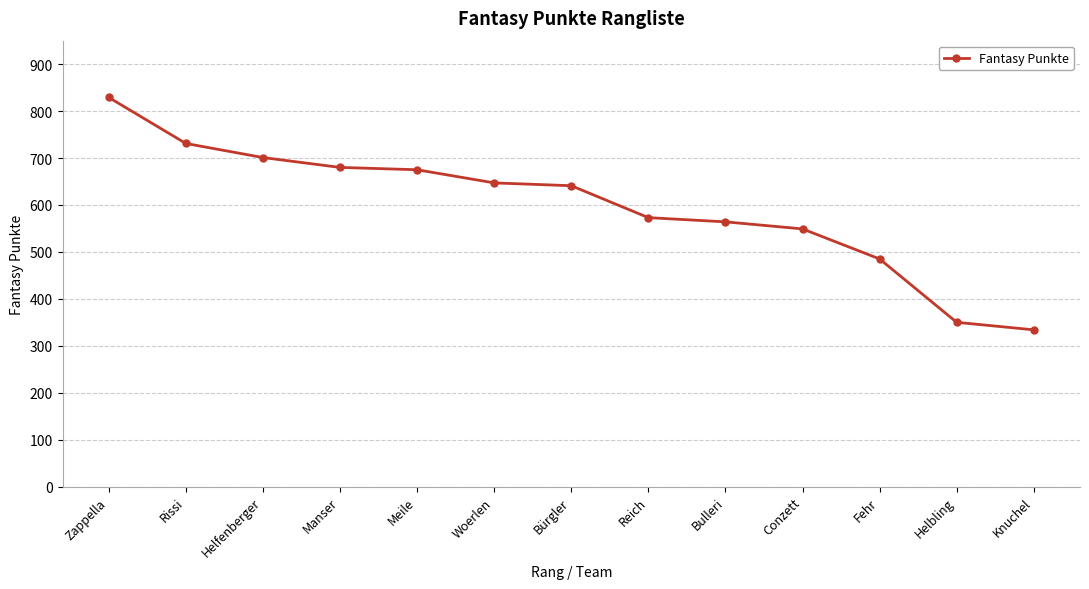

Reading right to left, transcribe all the data shown in this chart.

334	350	485	549	564	573	641	647	675	680	701	731	829